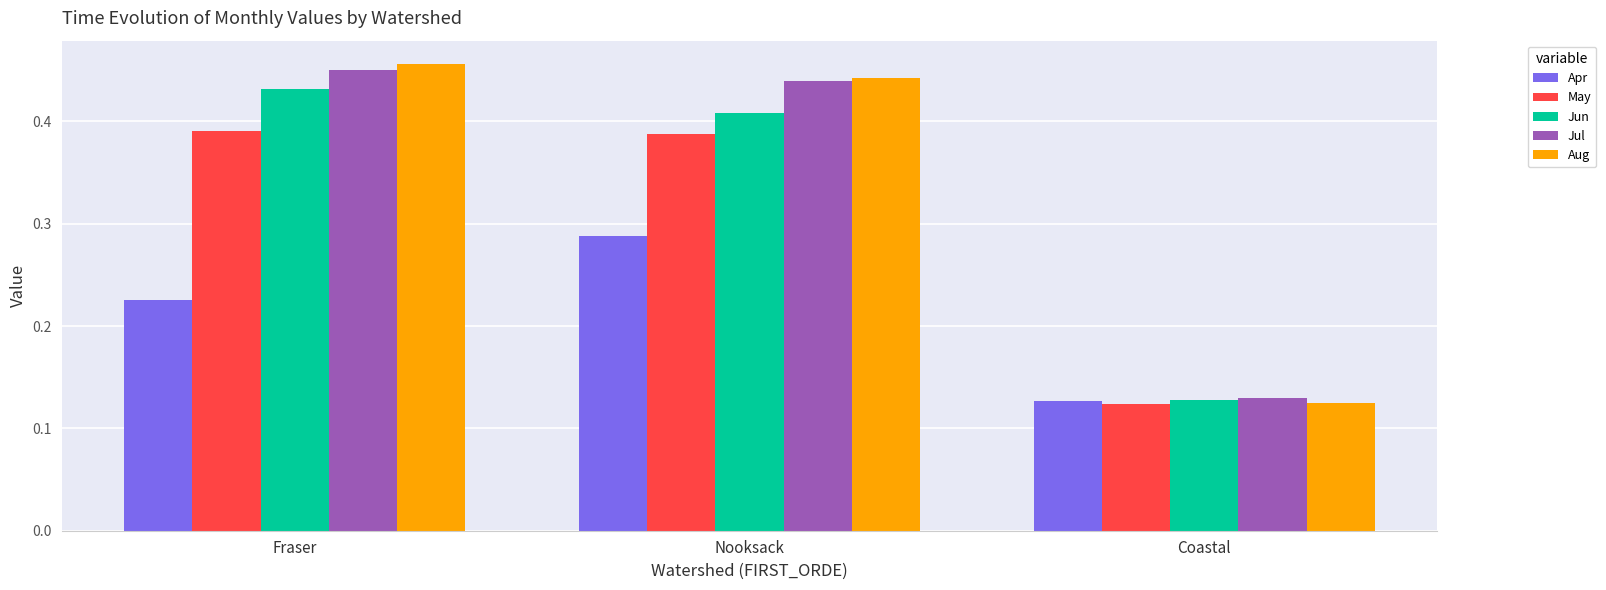

Which series has the largest range (max minus min)?

Aug